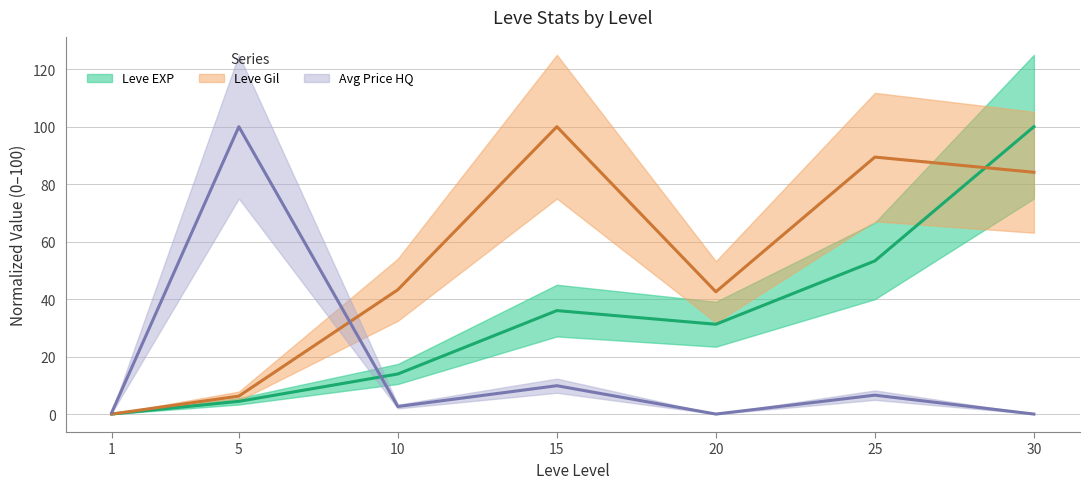

Is the value of Leve Gil at 30 greater than the value of currentAveragePrice at 1?

Yes